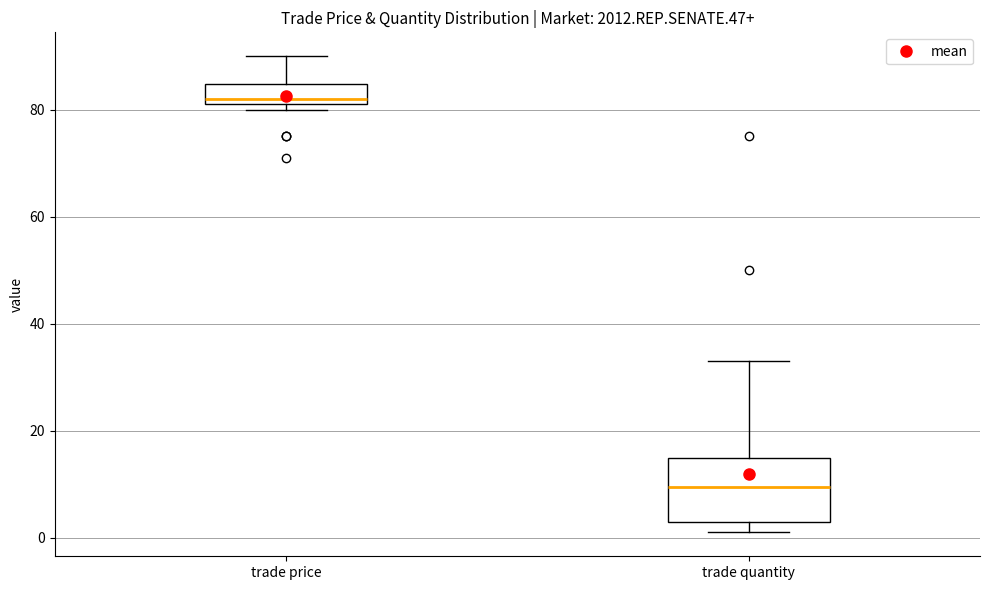

Which box is the tallest, from its lower edge to its upper edge?

trade quantity